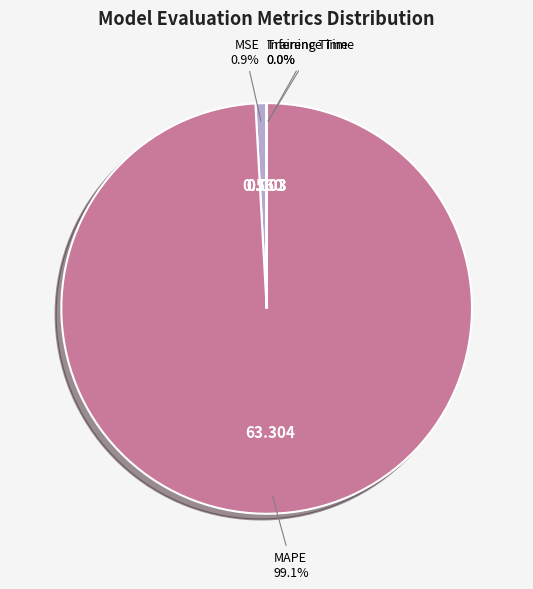

Which category has the biggest portion of the pie?

MAPE